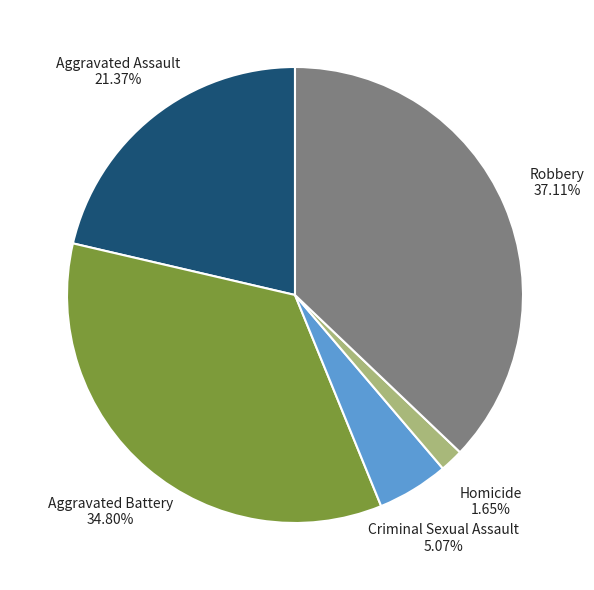

Is there a majority slice in this chart?

No